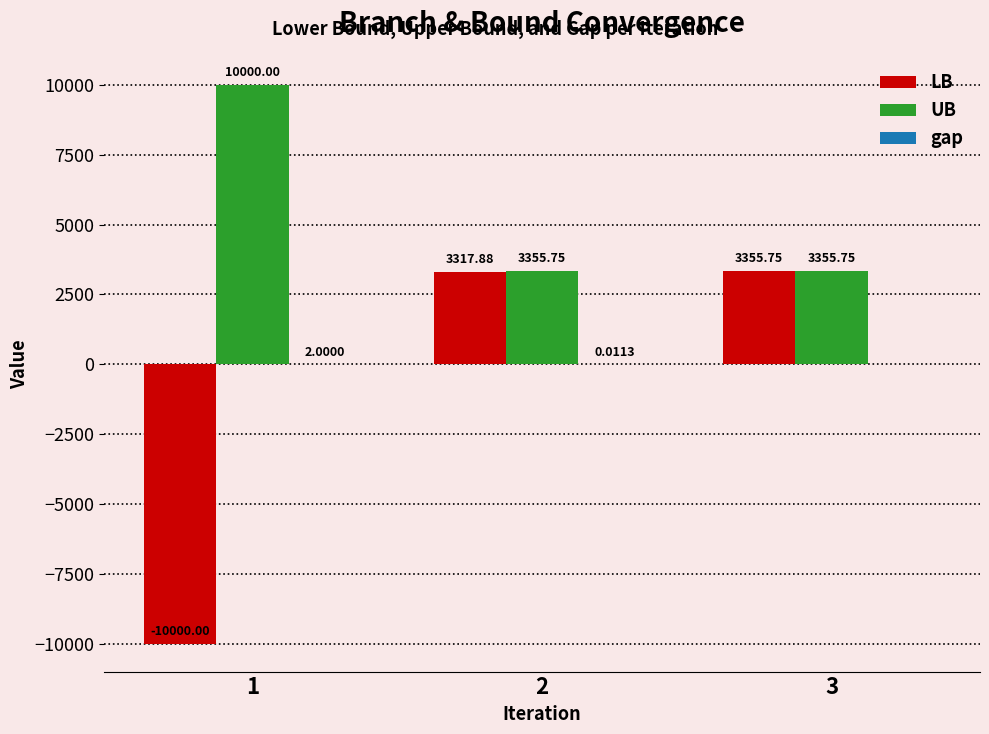

Between 2 and 3, which series saw the biggest shift?

LB